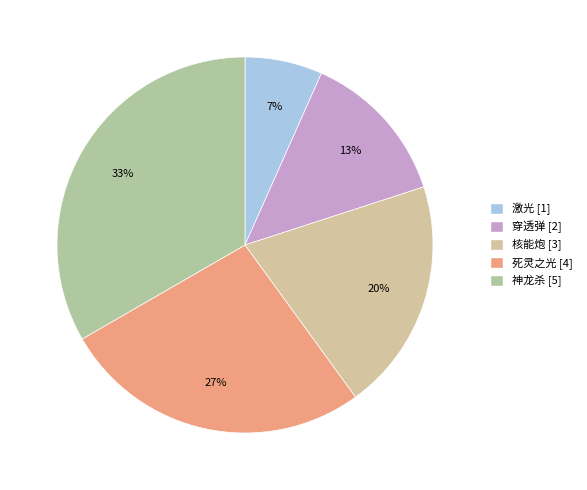

Count the number of slices in the pie.

5